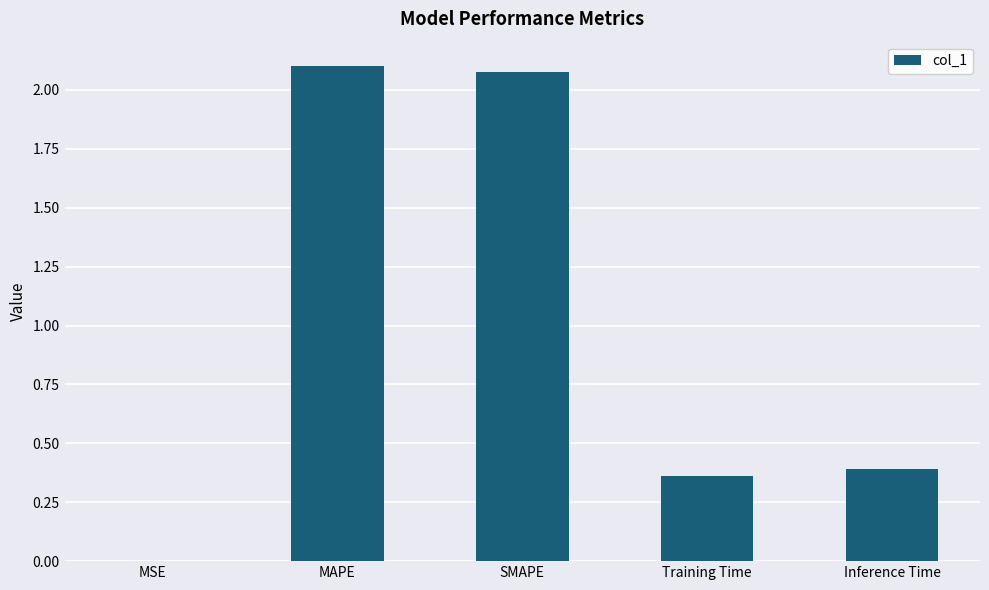

True or false: the data shows 2.1 at MAPE.

True